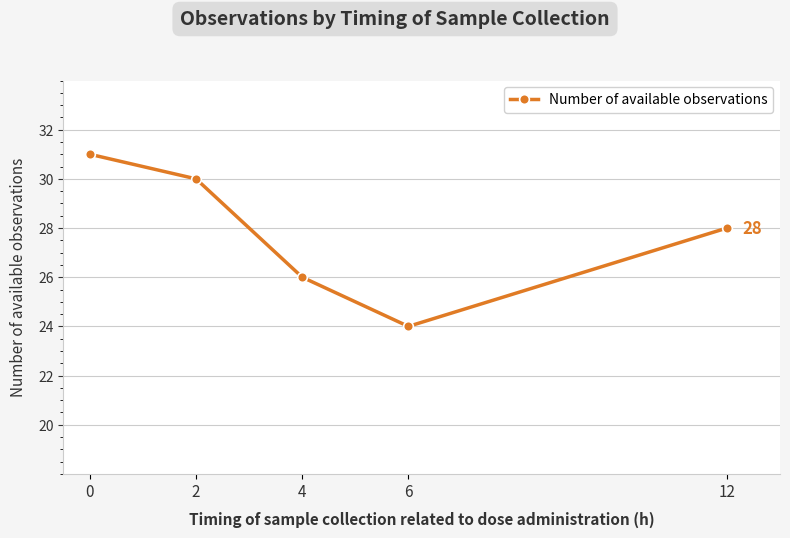

The chart shows a value of 14 at 6. True or false?

False